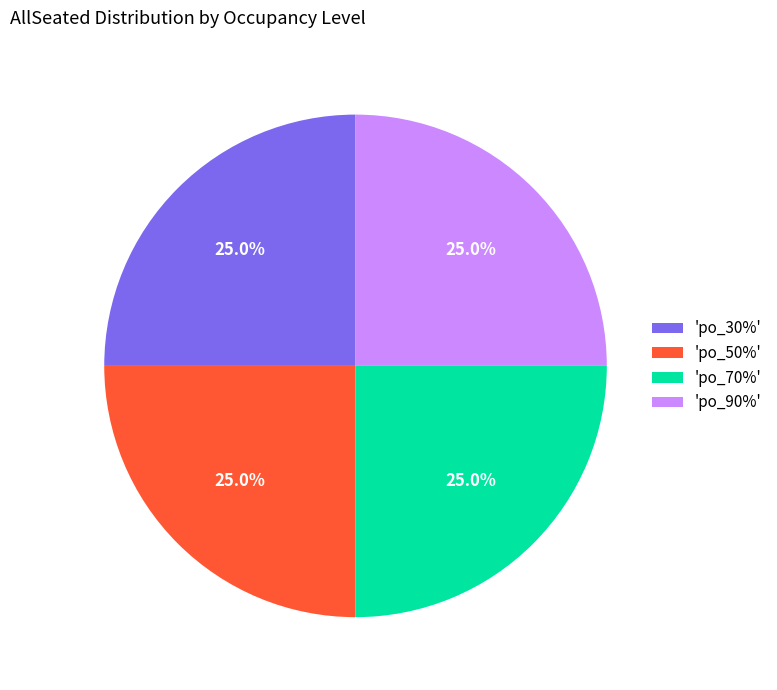

Does any single category account for the majority?

No